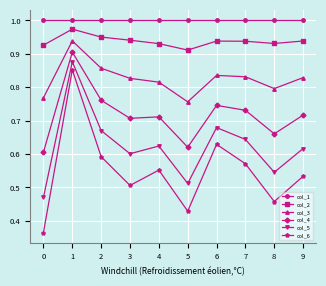

True or false: col_5 has more than 0 points higher than both neighbors.

True